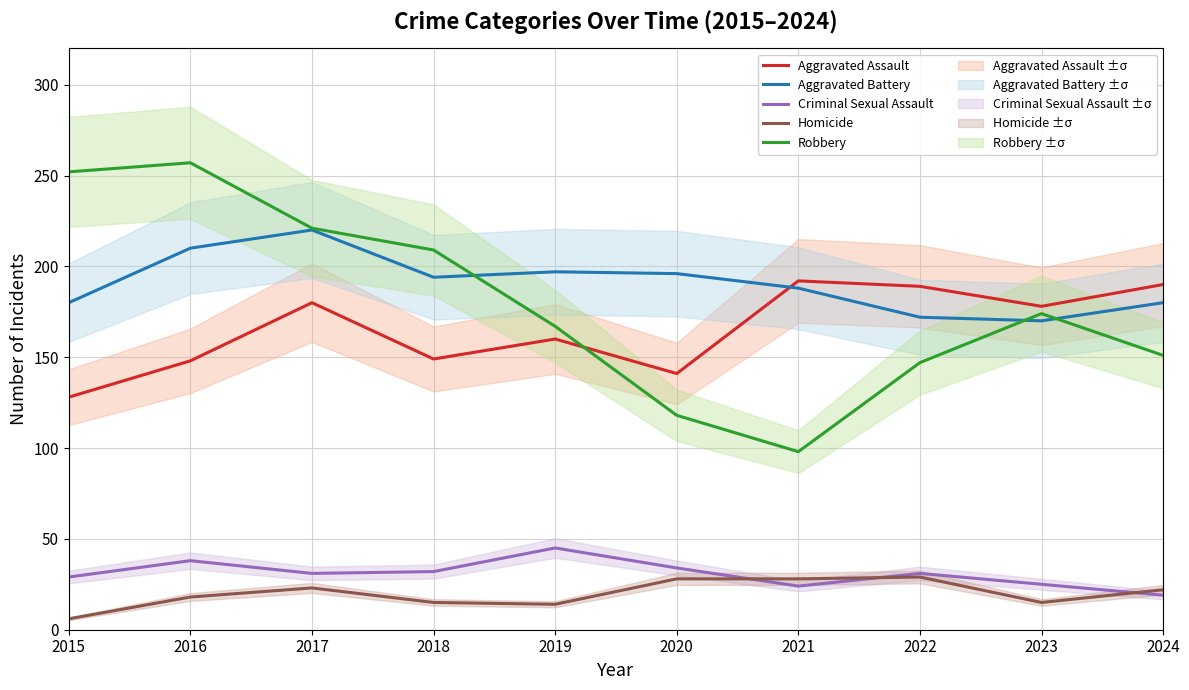

Rank the categories by Aggravated Battery value from lowest to highest.

2023, 2022, 2015, 2024, 2021, 2018, 2020, 2019, 2016, 2017